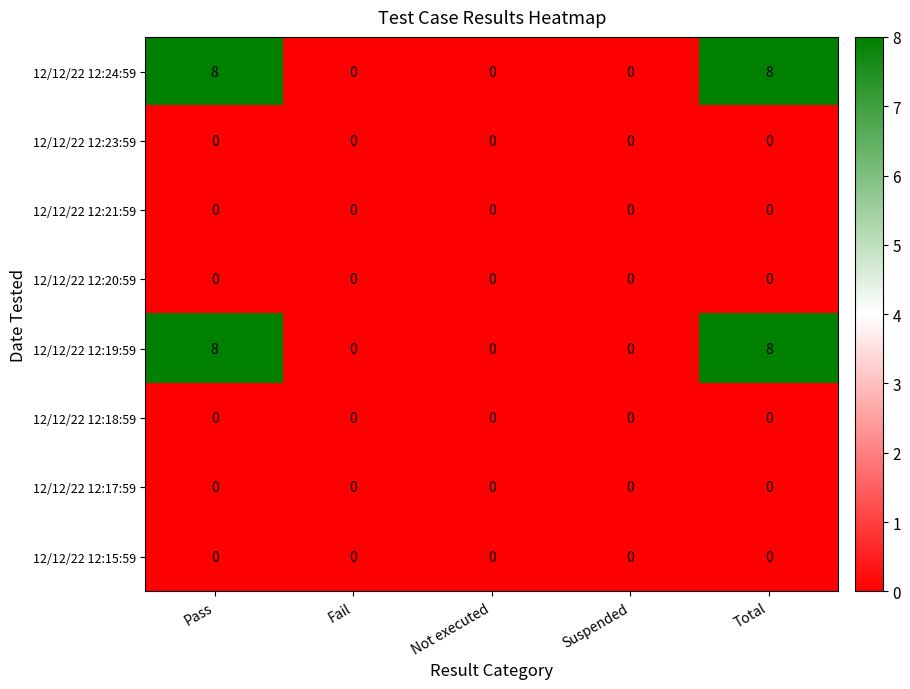

What is the spread (max minus min) of values at Pass?

8